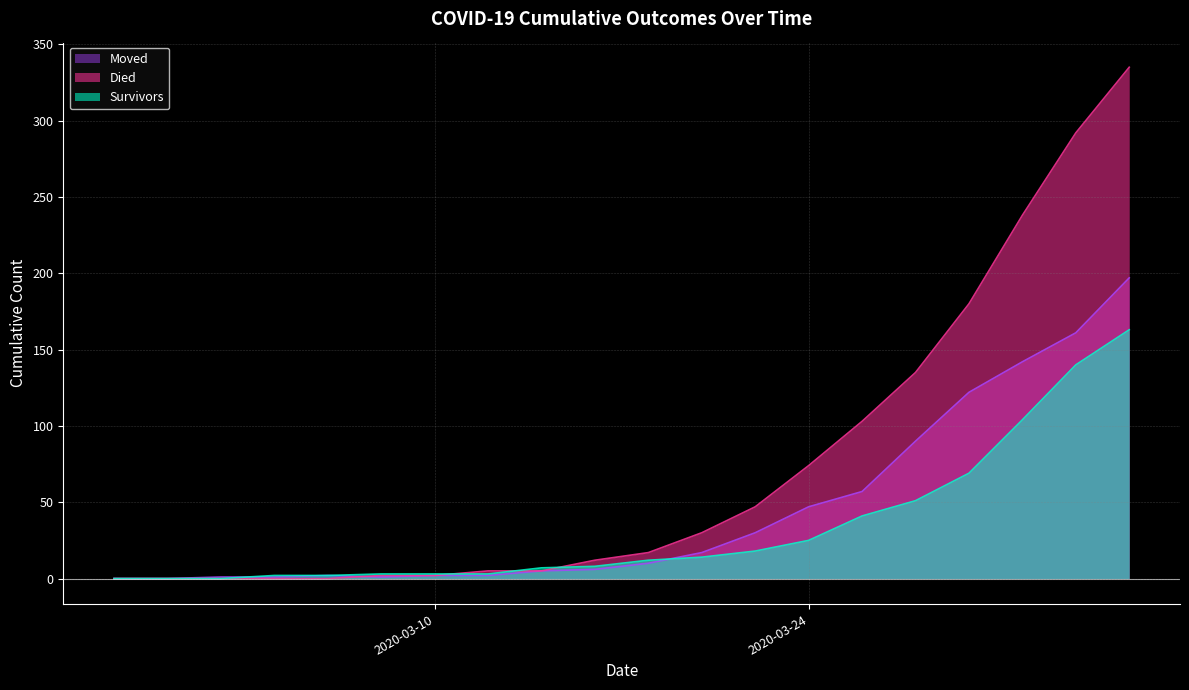

Which series has the widest spread of values?

Died